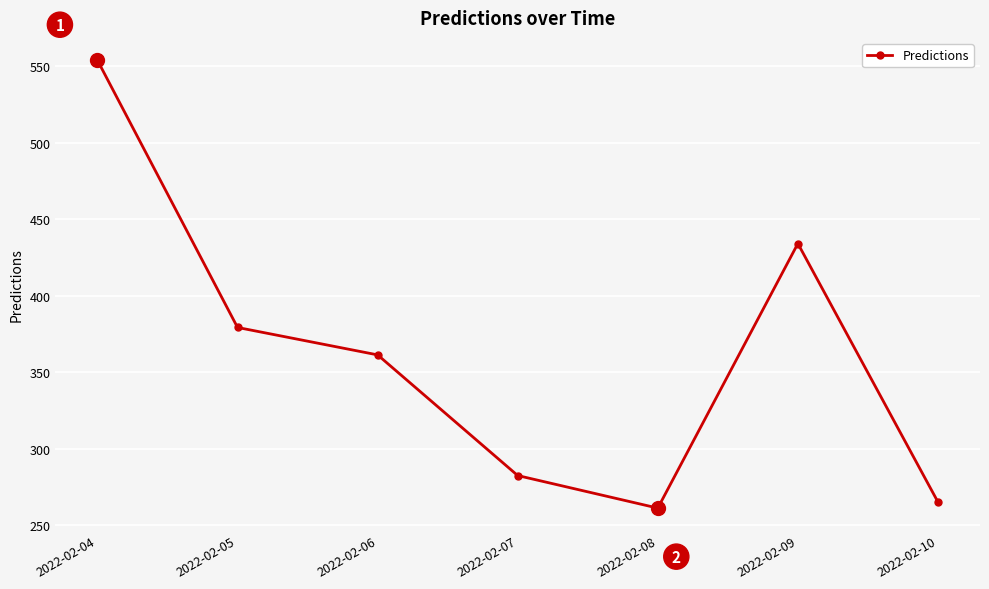

At which category does the chart reach its minimum across all series?

2022-02-08